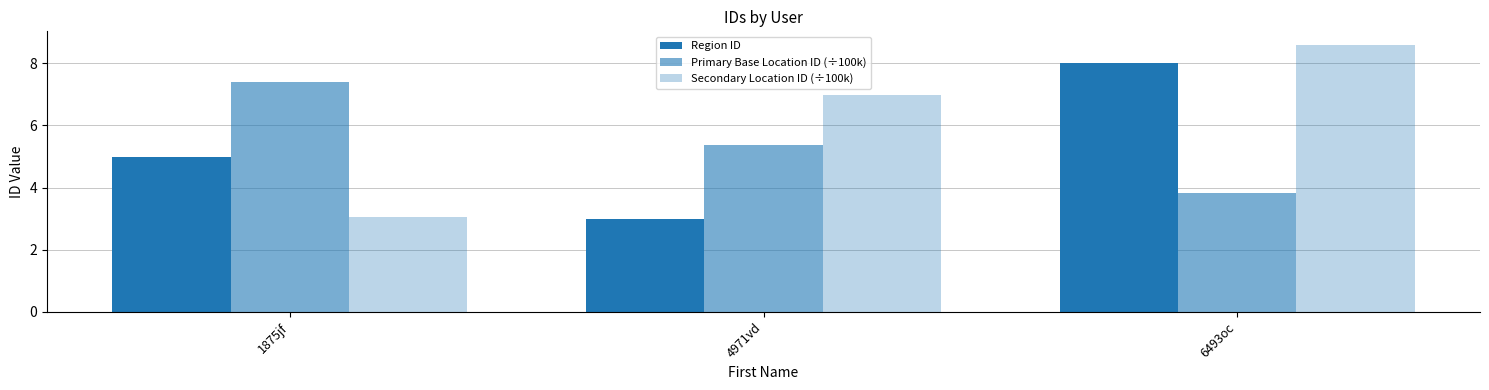

Reading right to left, list all the values displayed in this chart.

Region ID: 8.0	3.0	5.0
Primary Base Location ID (÷100k): 3.8	5.4	7.4
Secondary Location ID (÷100k): 8.6	7.0	3.0